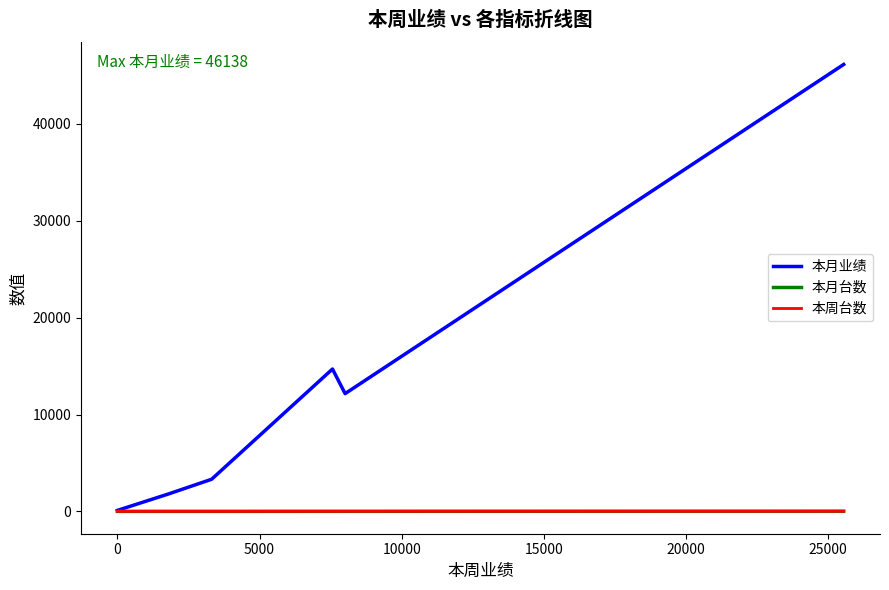

Which series has the largest total across all categories?

本月业绩